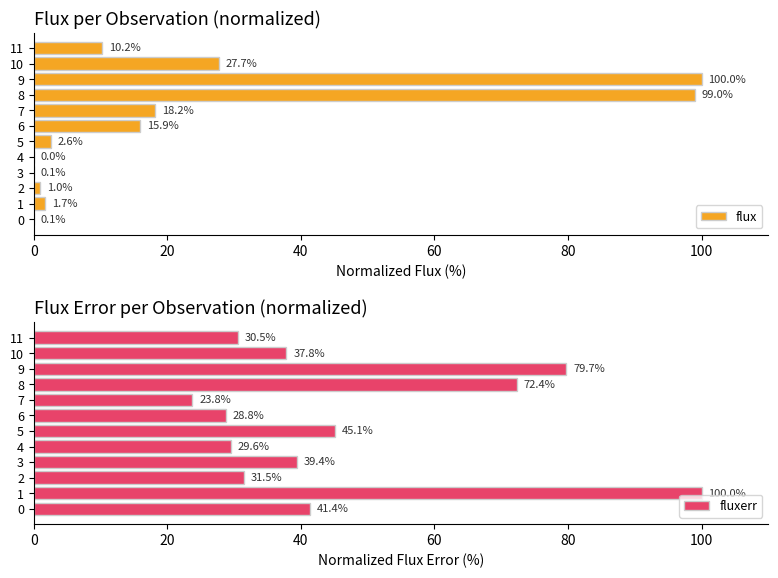

True or false: fluxerr has a value of 23.8 at 7.

True